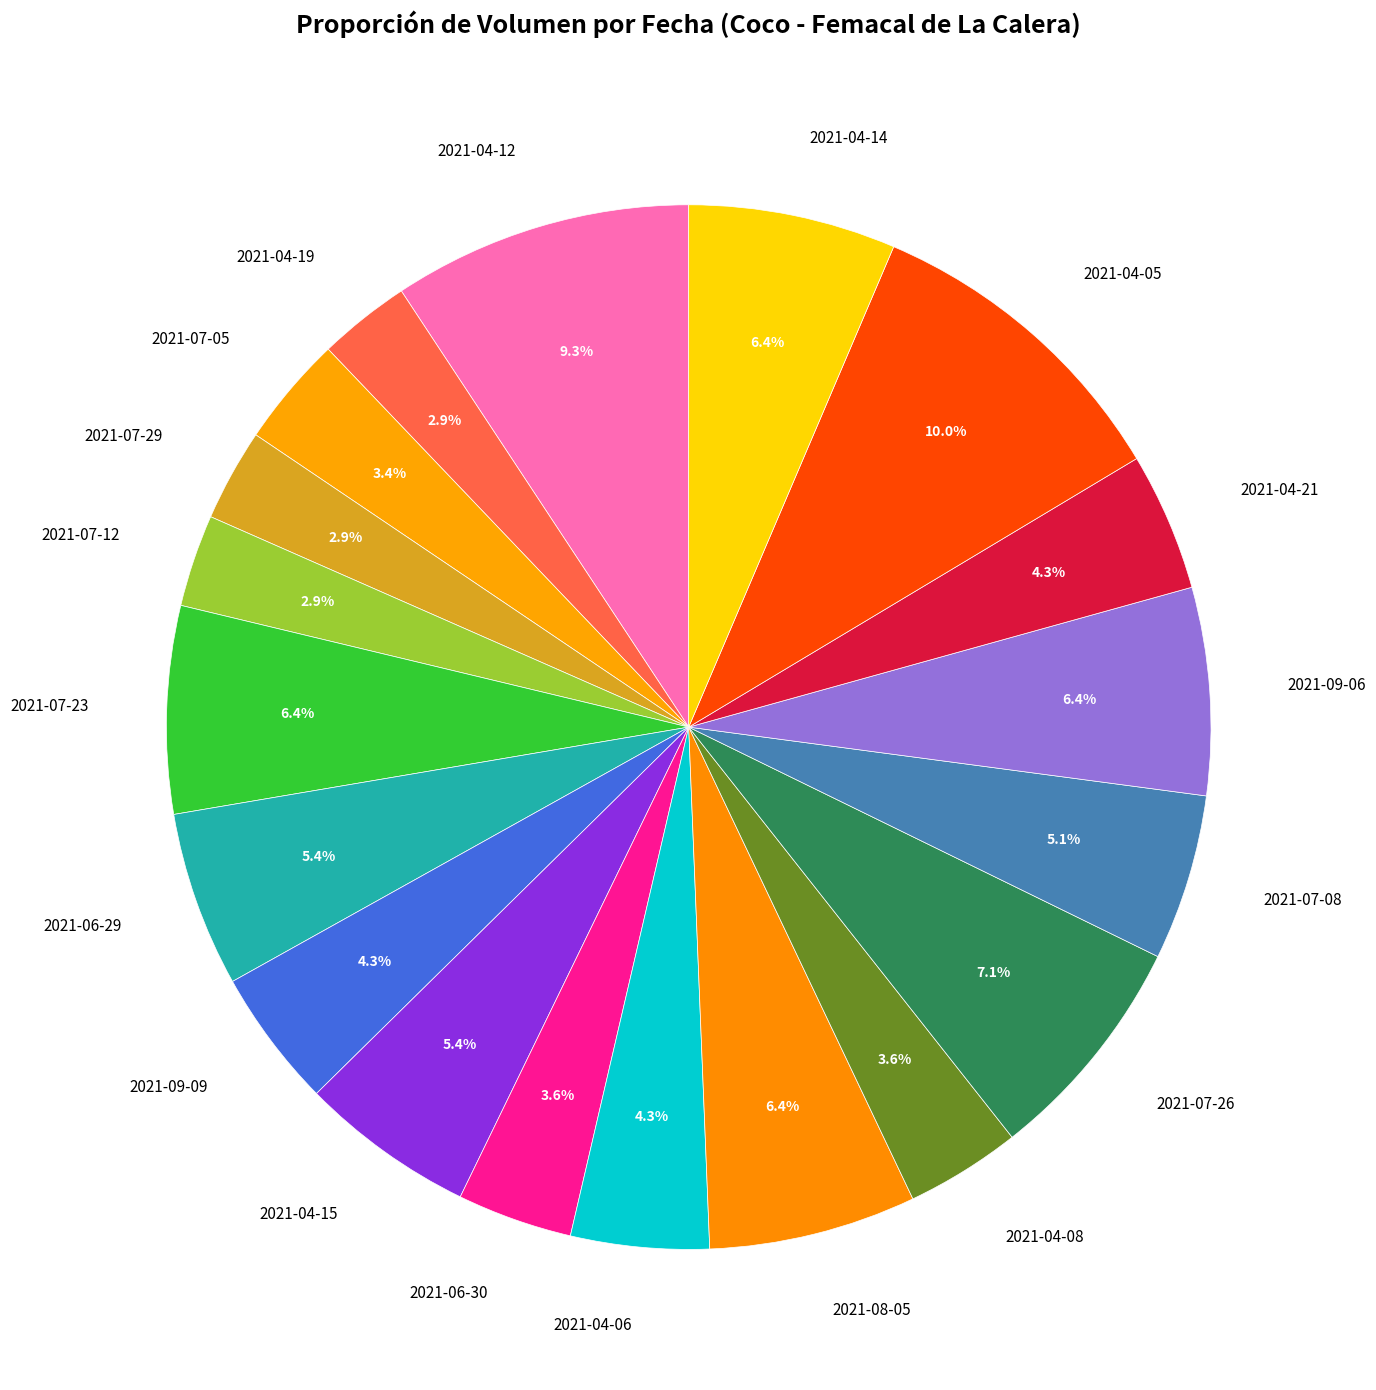

Does 2021-04-12 account for over 50% of the chart?

No